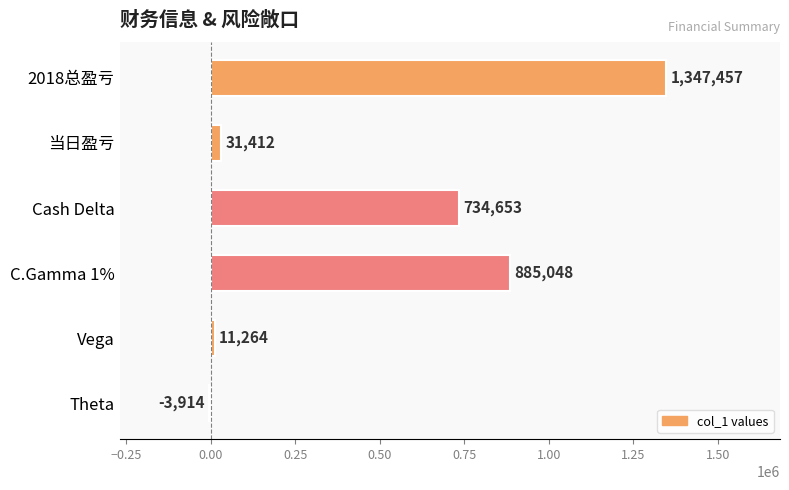

At which category does the chart reach its peak across all series?

2018总盈亏